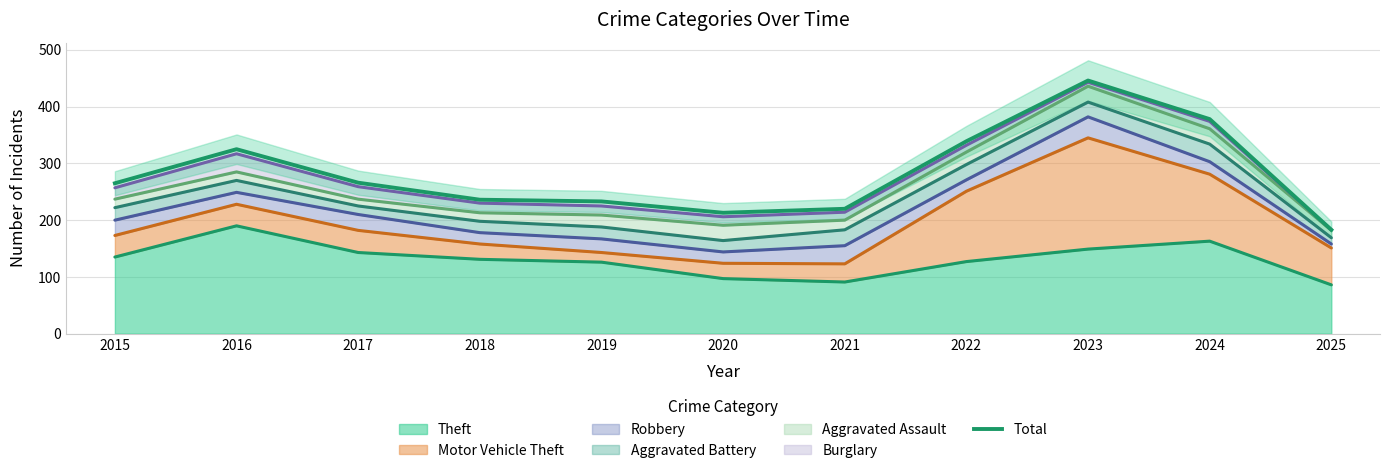

The chart shows a value of 236 at 2018. True or false?

True